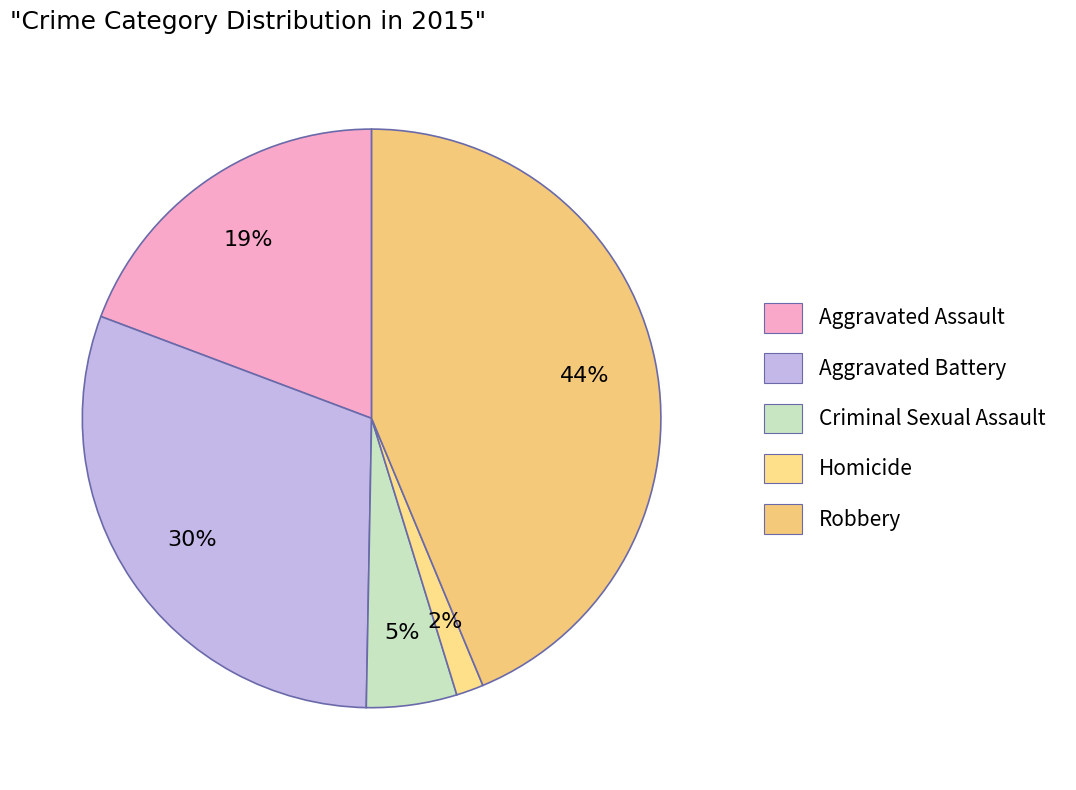

Between Robbery and Aggravated Assault, which is larger?

Robbery